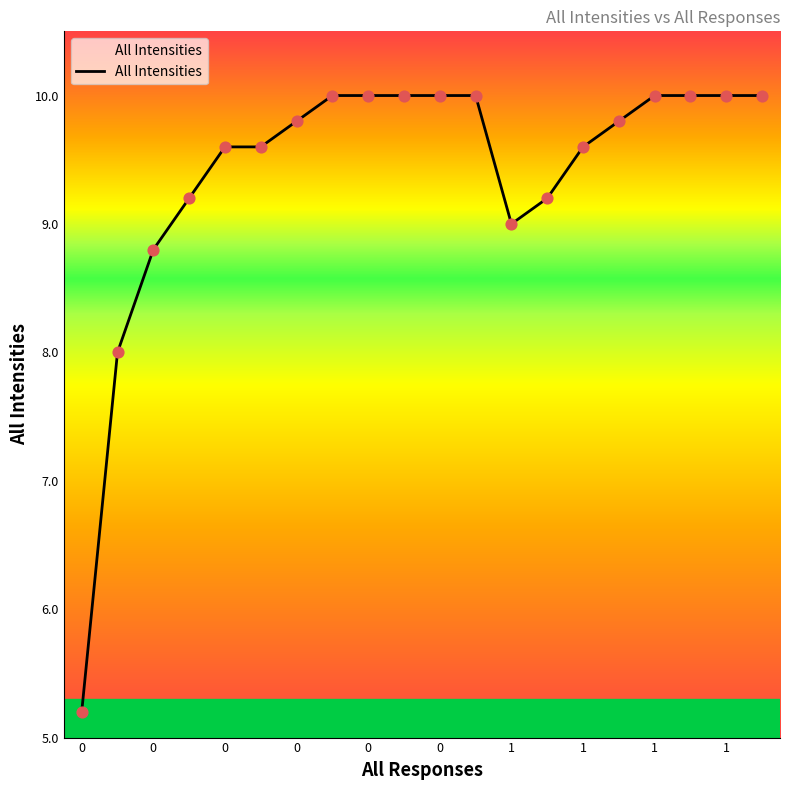

What is the difference between the maximum and minimum values?

4.8